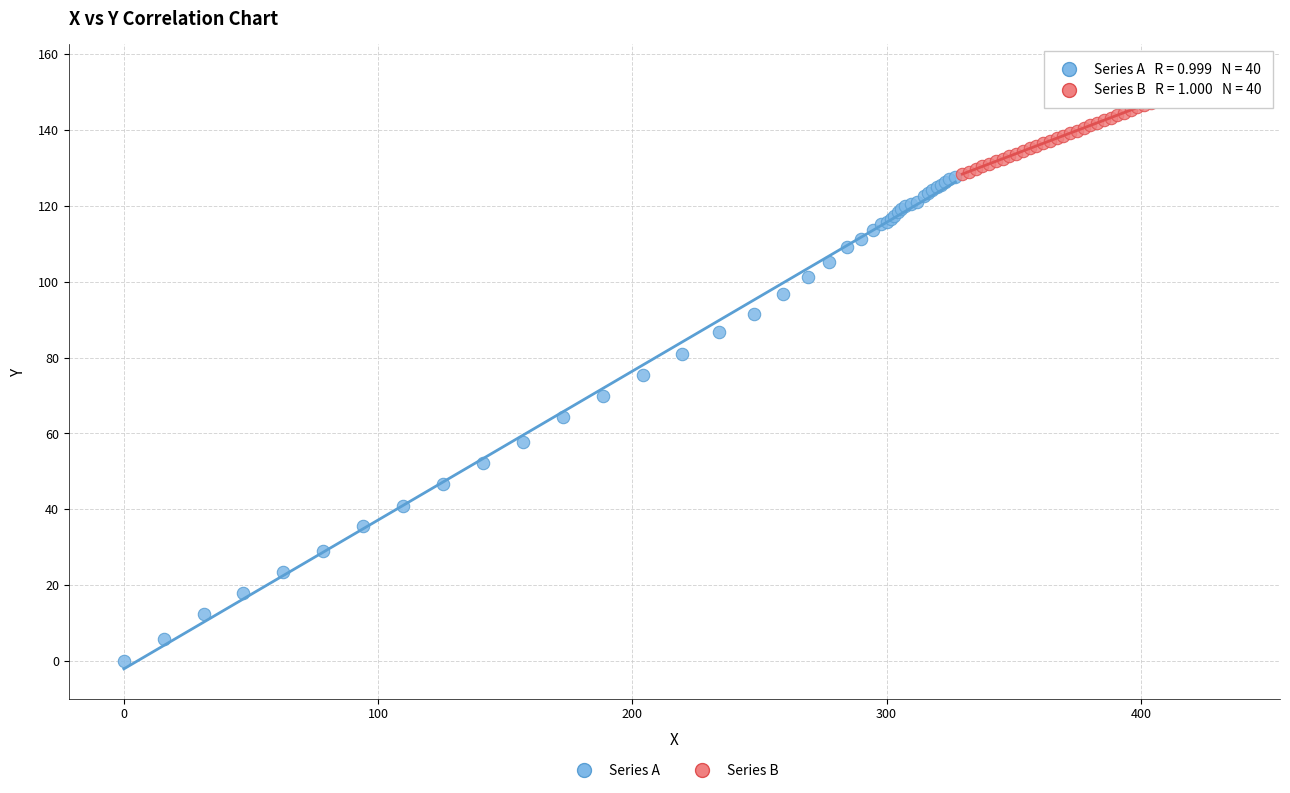

What are all the series names shown in the legend?

Series A, Series B